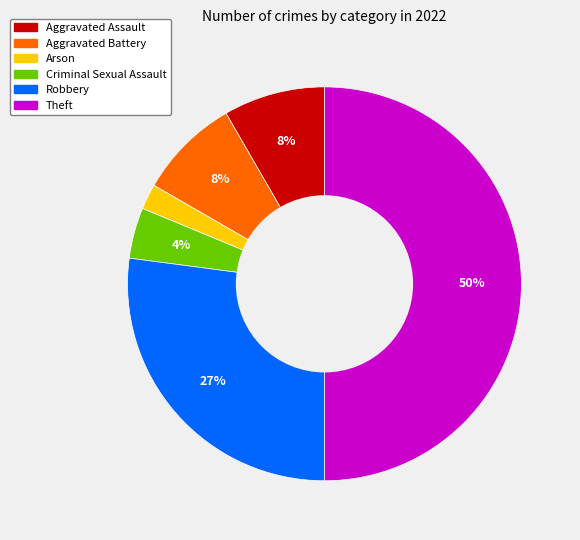

What is the ratio of the value at Aggravated Assault to the value at Theft?

0.2